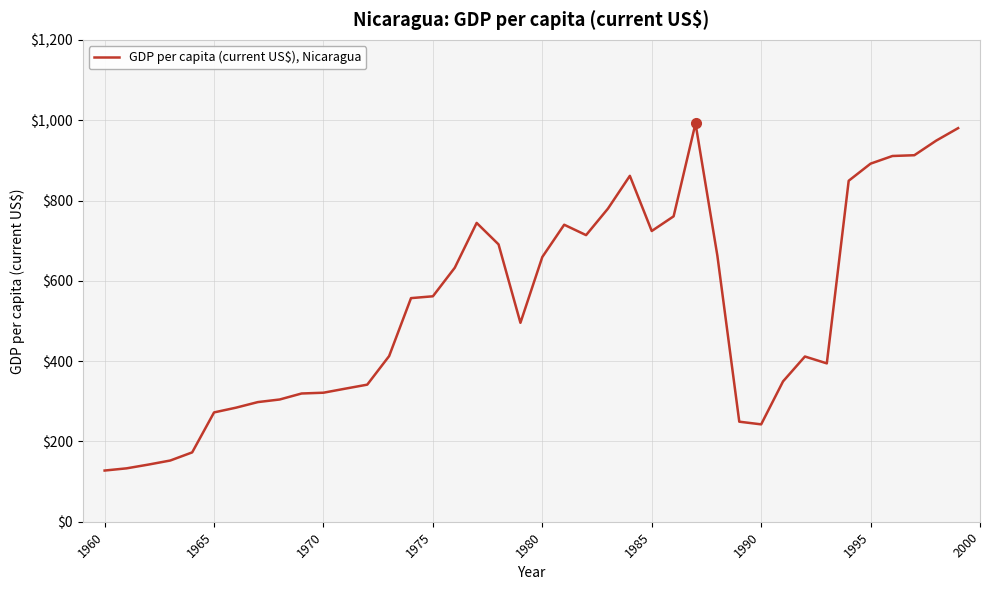

What is the minimum value shown in the chart?

127.5